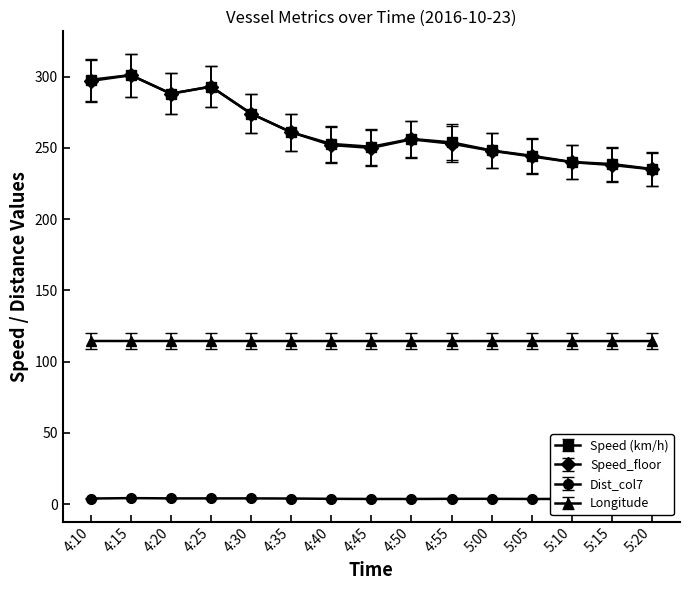

True or false: Dist_col7 and Speed_floor cross at least once.

False